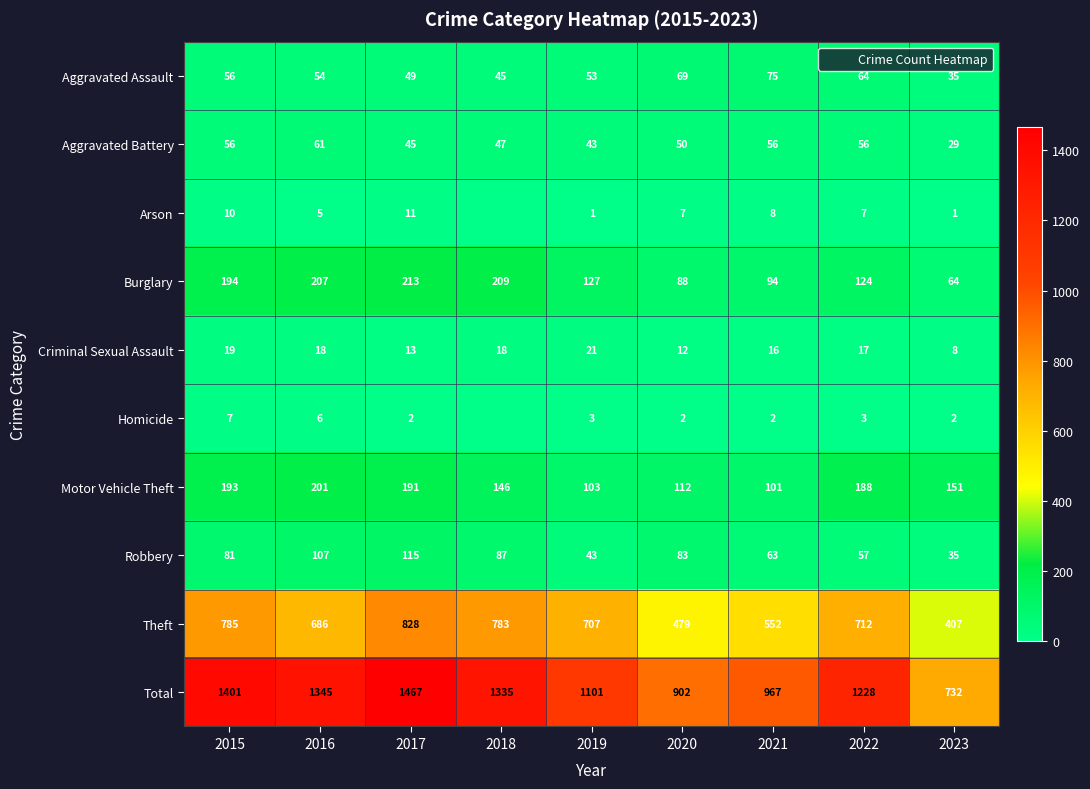

Where does the Homicide series first go above 2?

2015